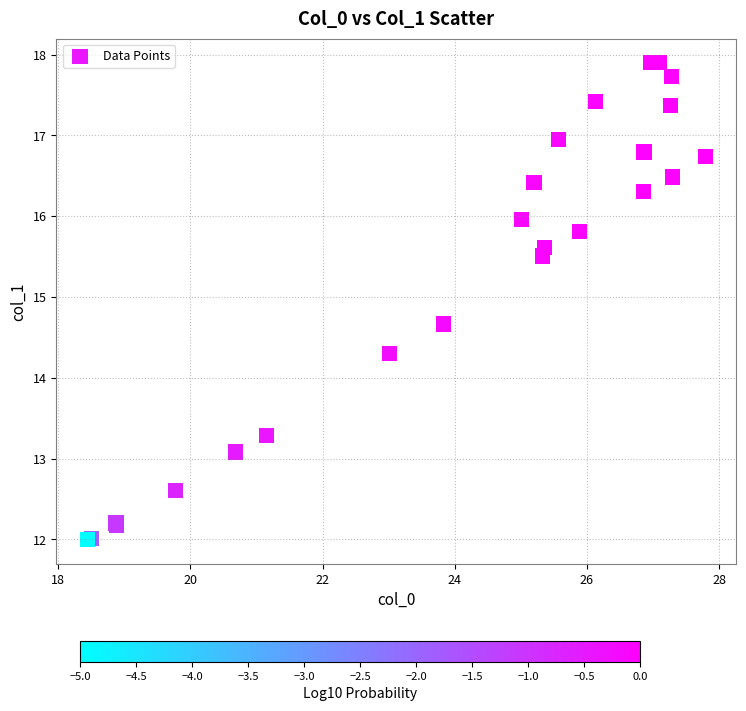

What Y value in the scatter plot is closest to 14?

14.3